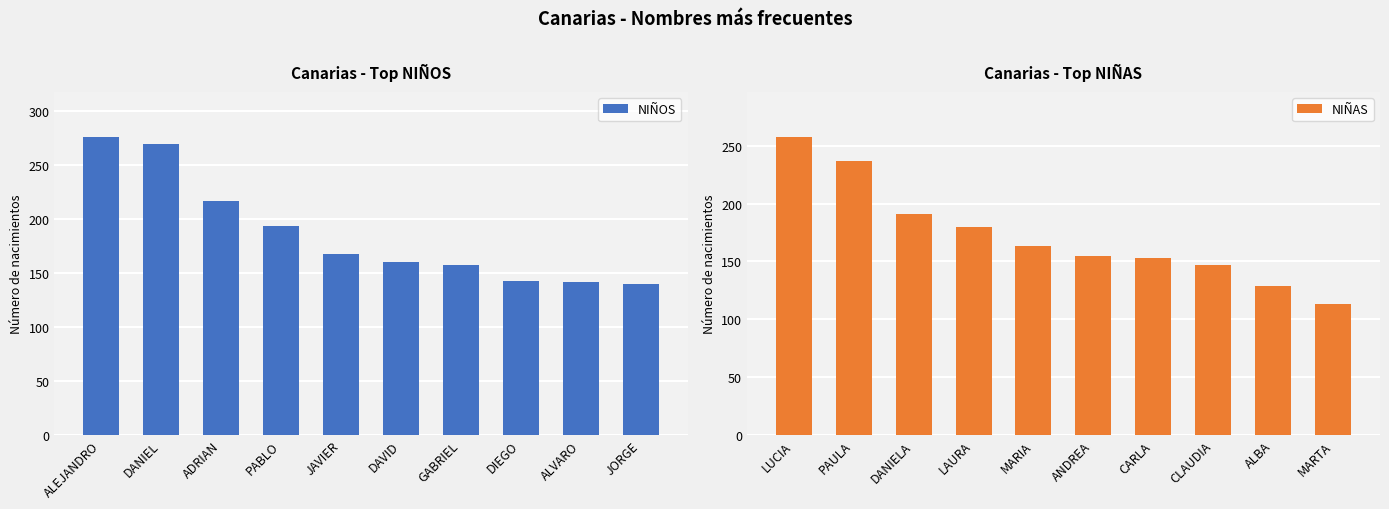

What is the minimum value for NIÑOS?

140